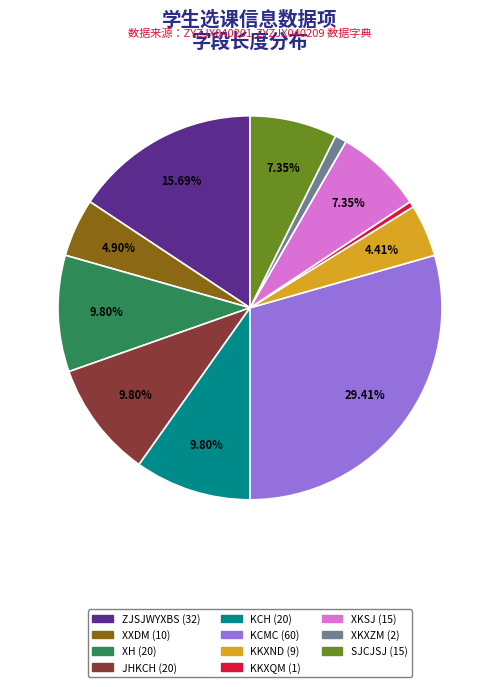

How many segments does this pie chart have?

11